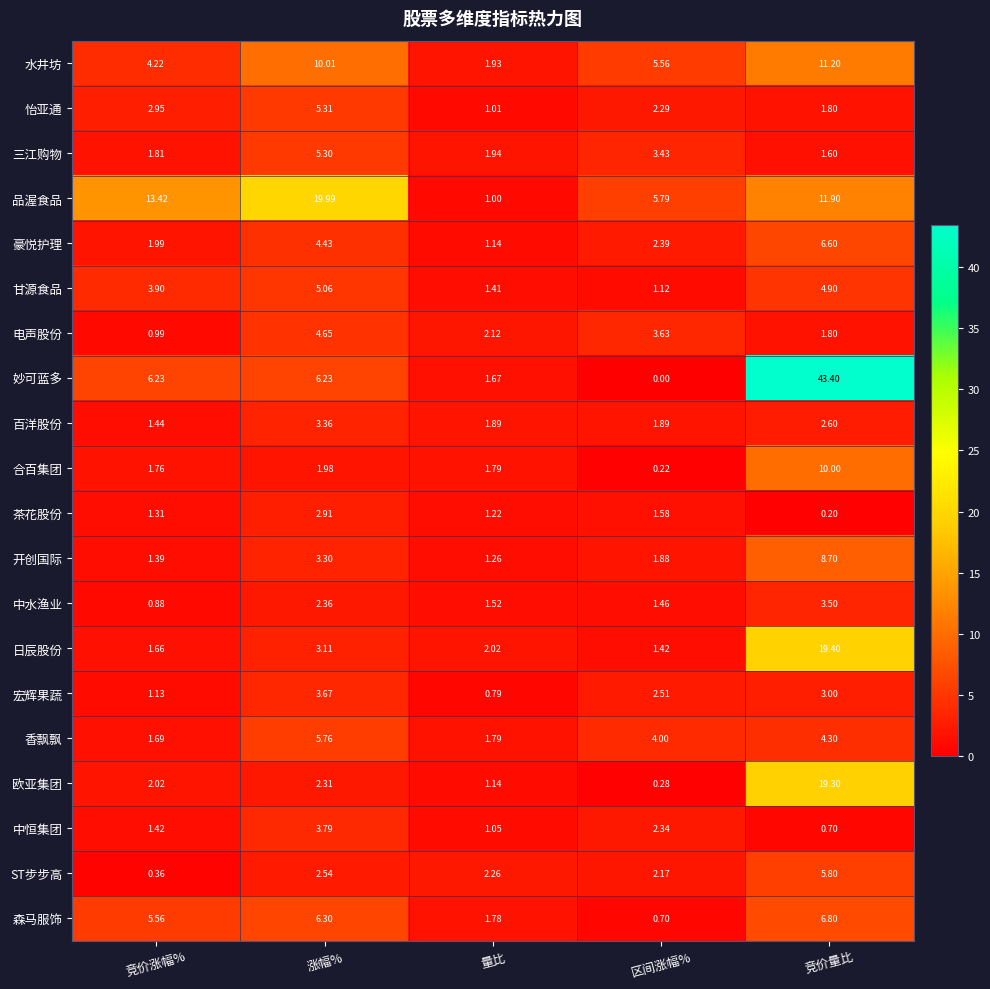

What is the difference between the highest and lowest values at 涨幅%?

18.0